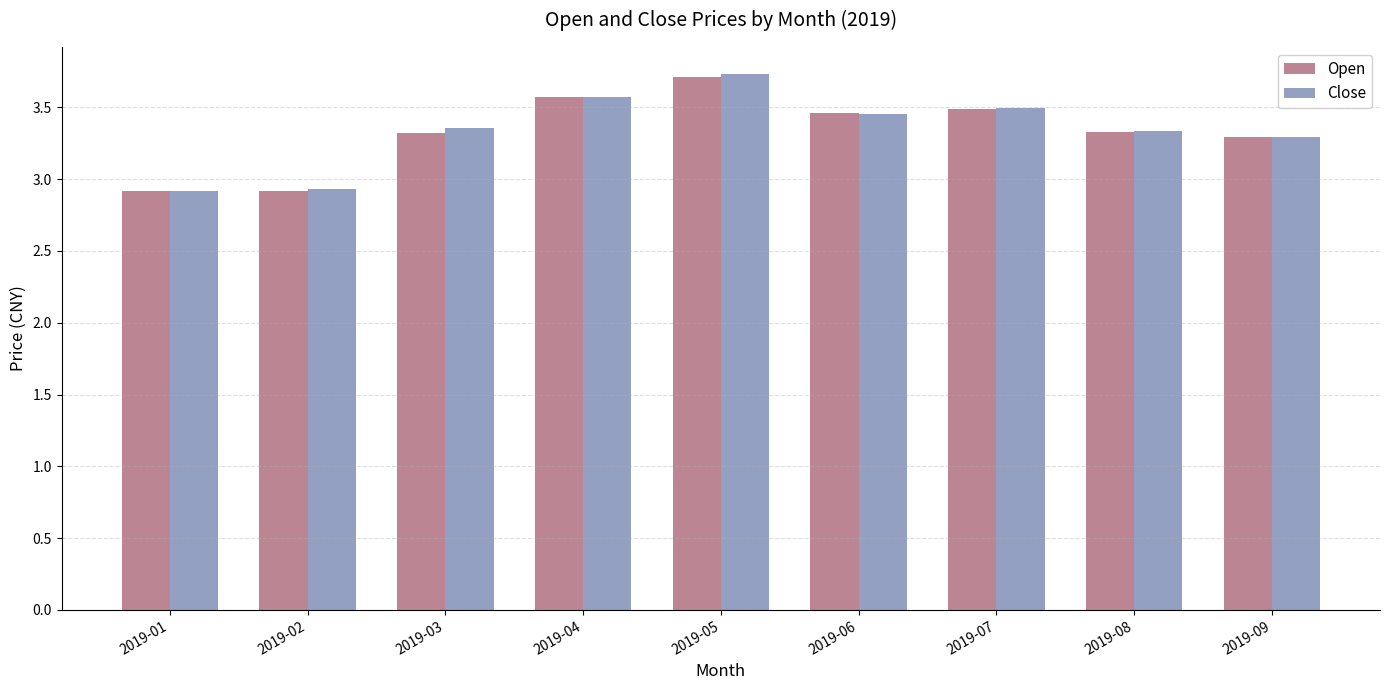

How many values in the Open series exceed 3?

7